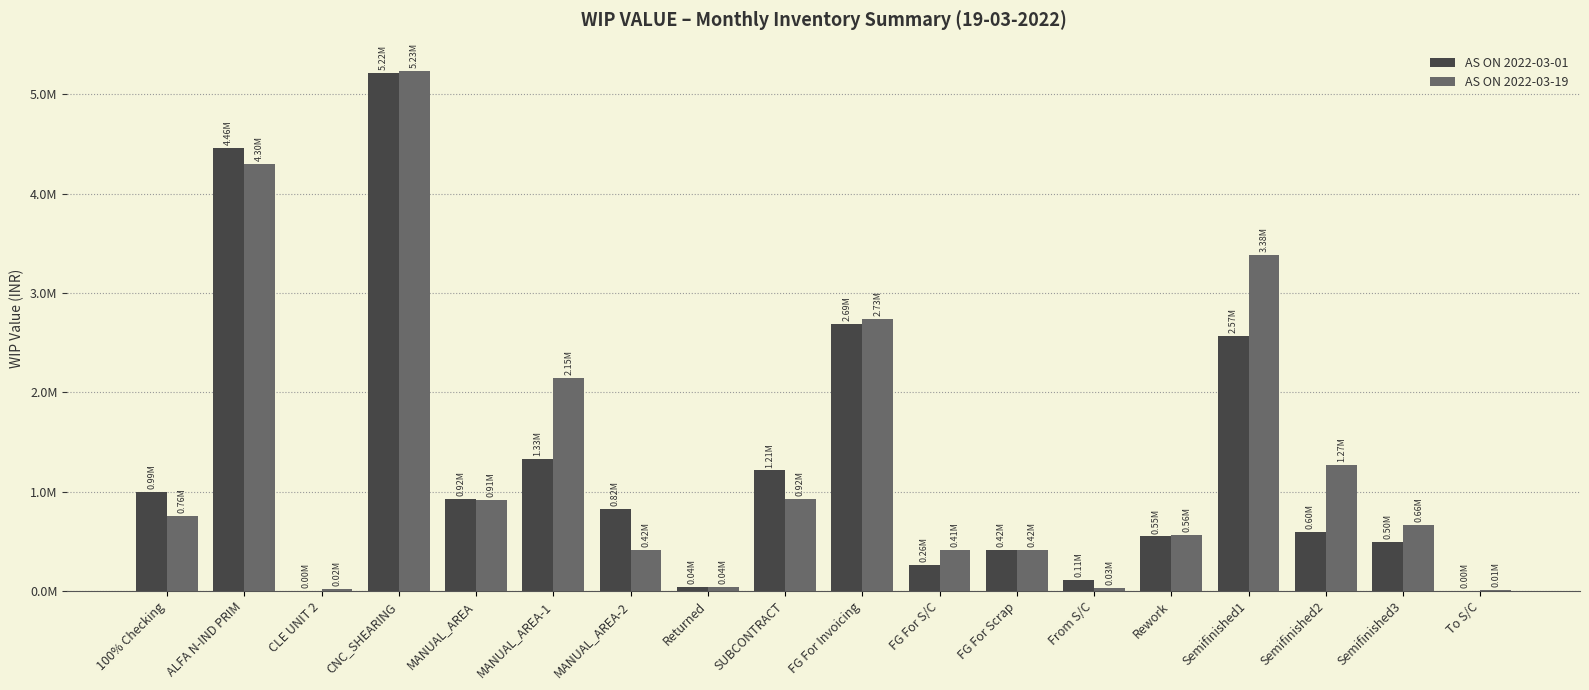

What position from the right is FG For Scrap?

7